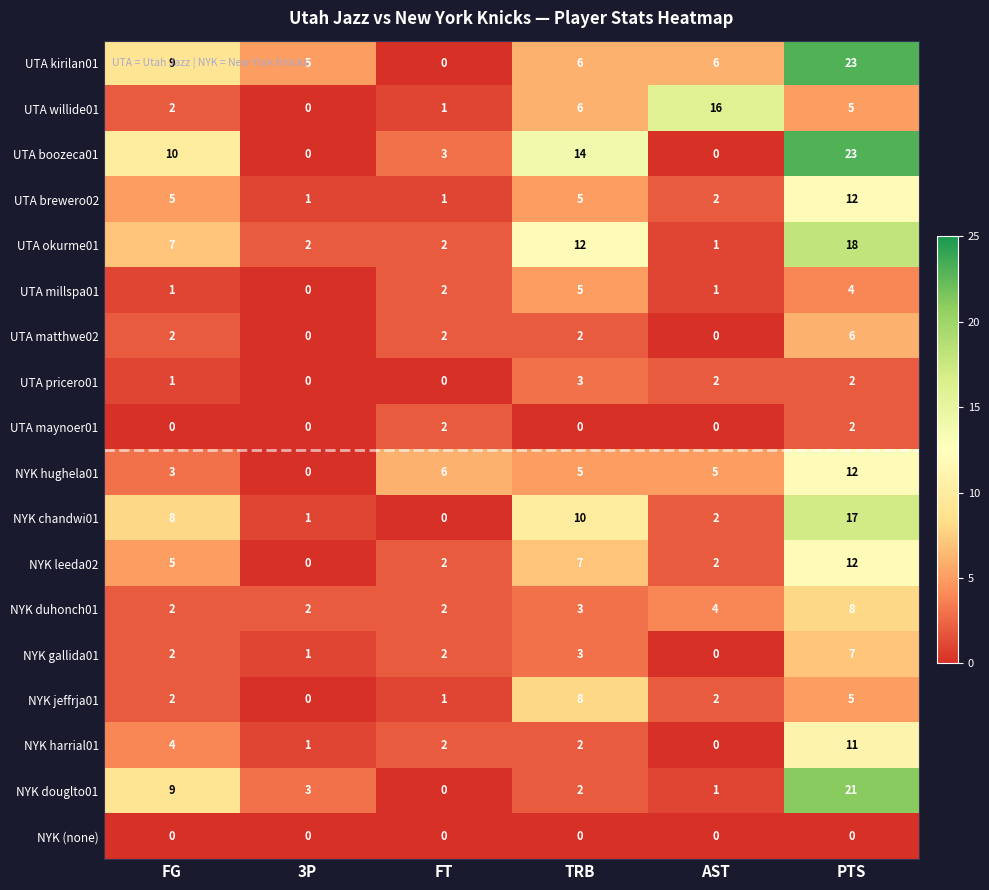

What is the difference between the highest and lowest values at FG?

10